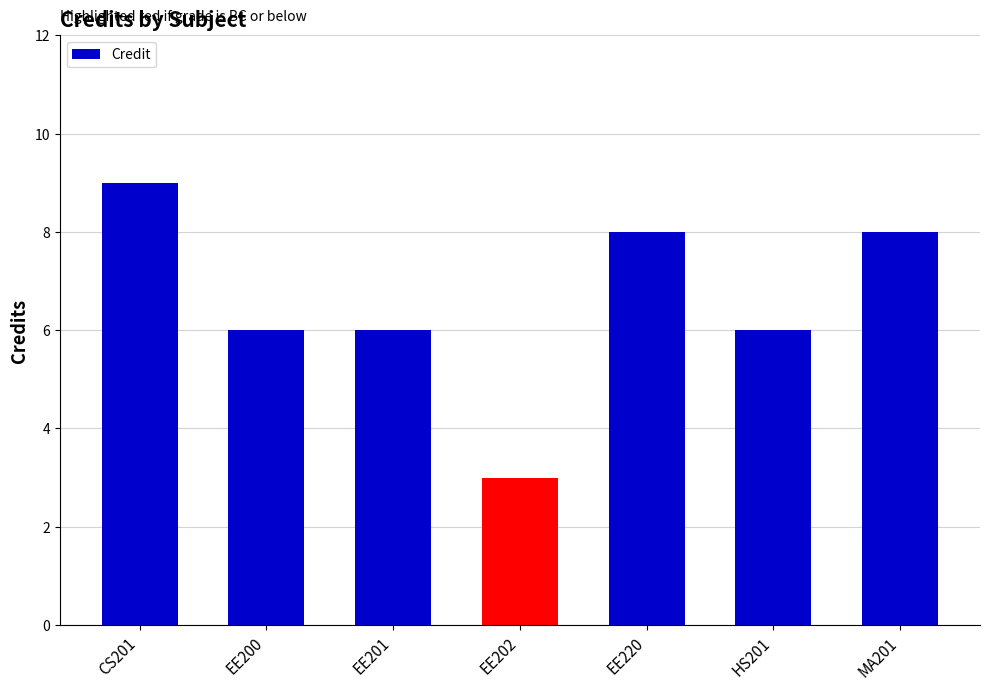

The value at EE220 is 8. True or false?

True